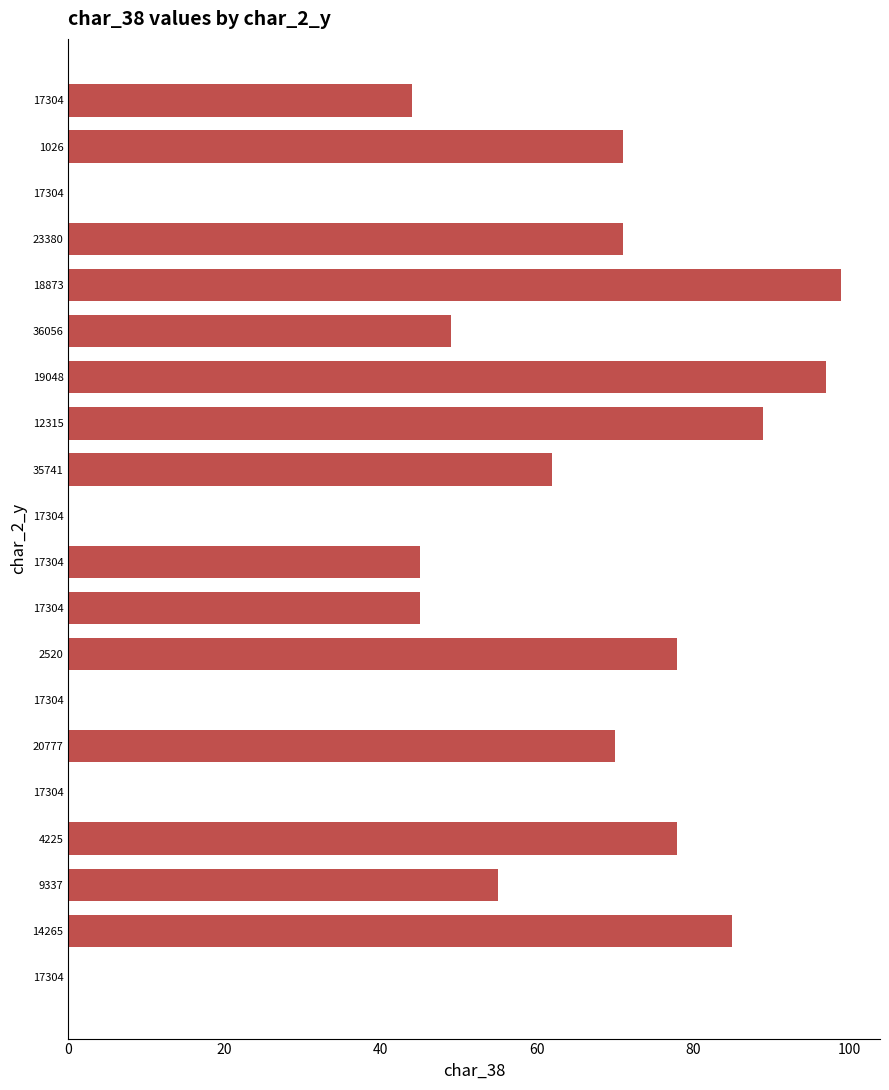

Are the bars horizontal?

Yes